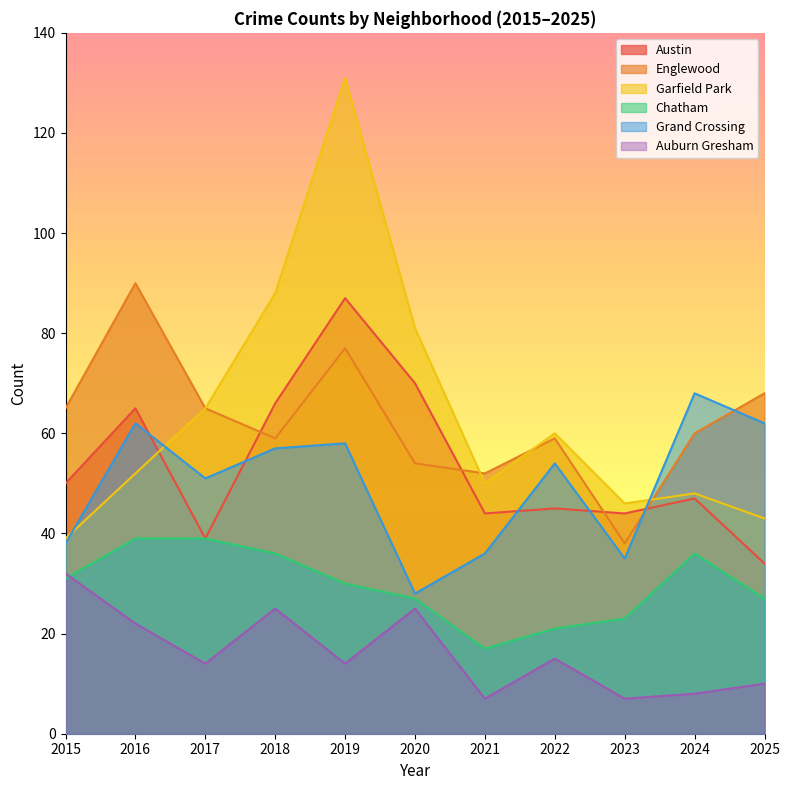

At which category is the sum across all series the highest?

2019